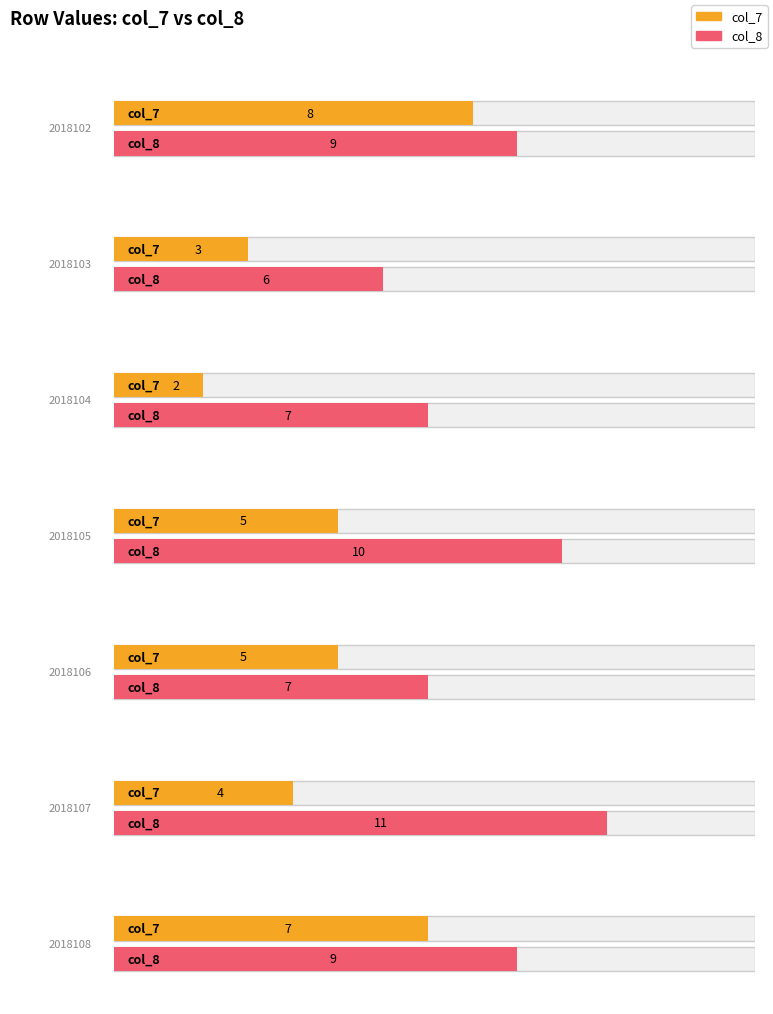

What is the sum of the col_7 values at 2018103 and 2018107?

7